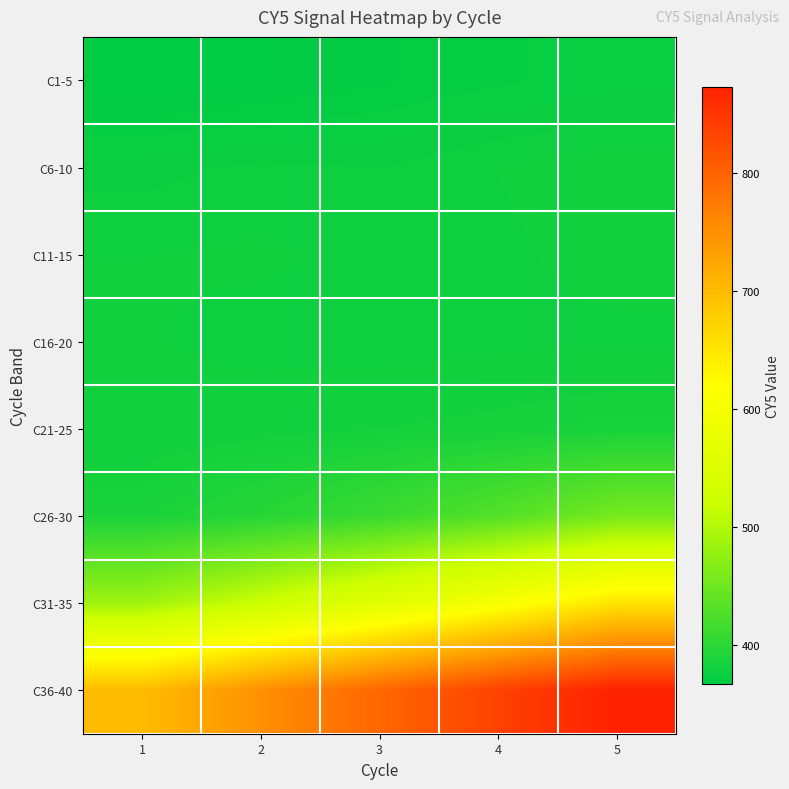

At how many categories does at least one series exceed 566?

5